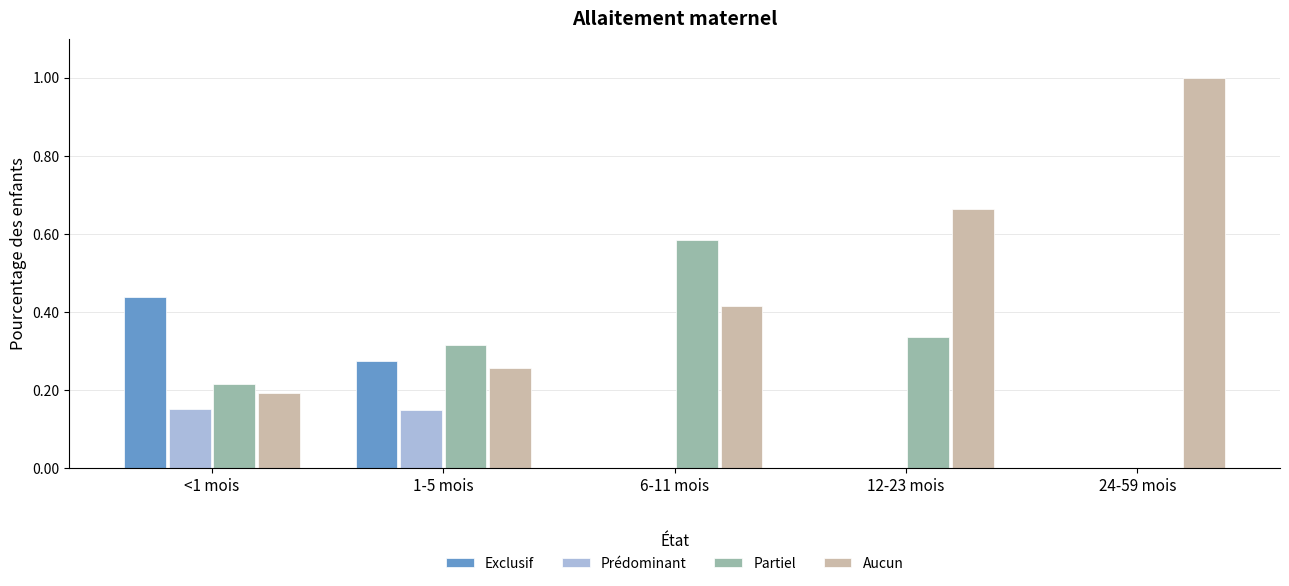

Count the number of categories in the chart.

5